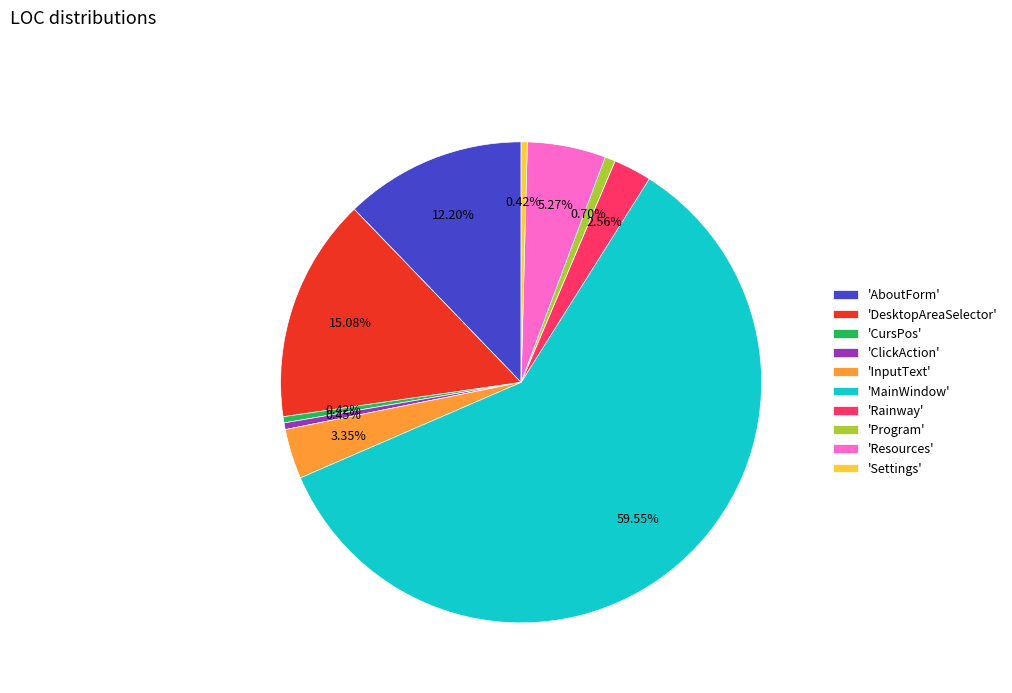

To the nearest percent, what is the difference between the largest and smallest slice percentages?

59%